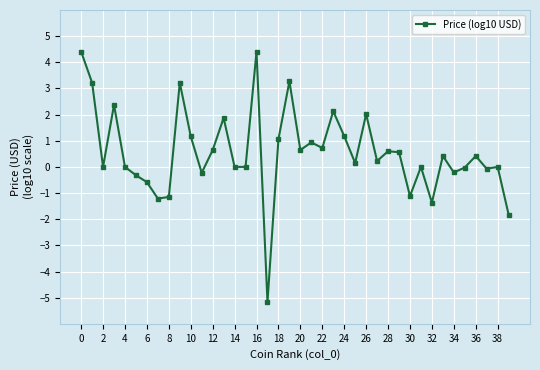

What is the sum of all values?

22.4